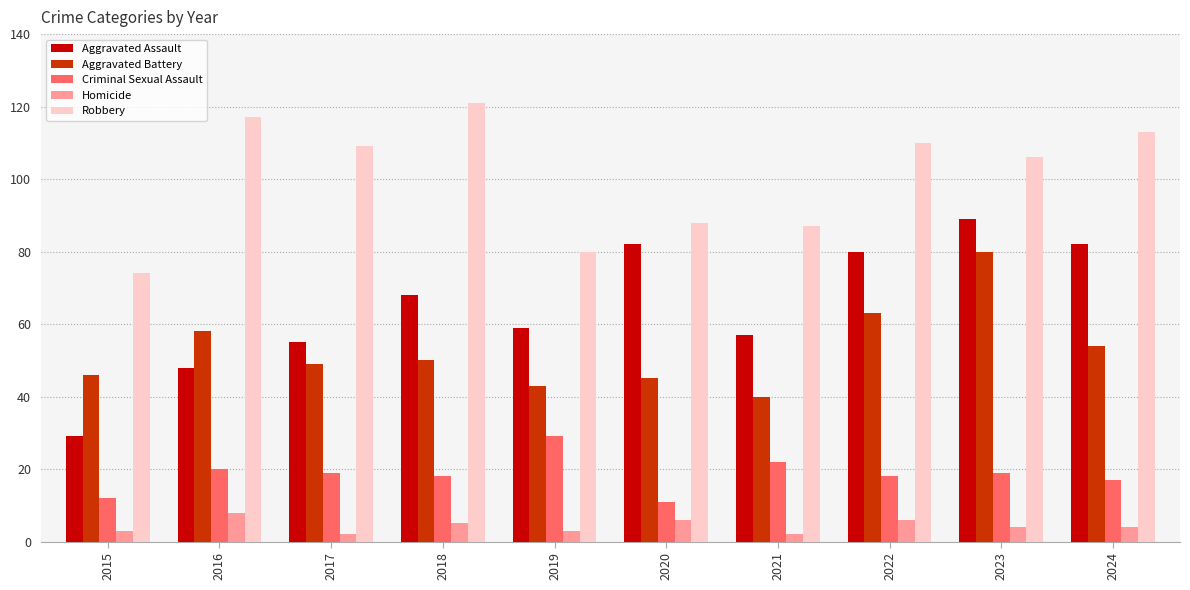

Which series has the widest spread of values?

Aggravated Assault